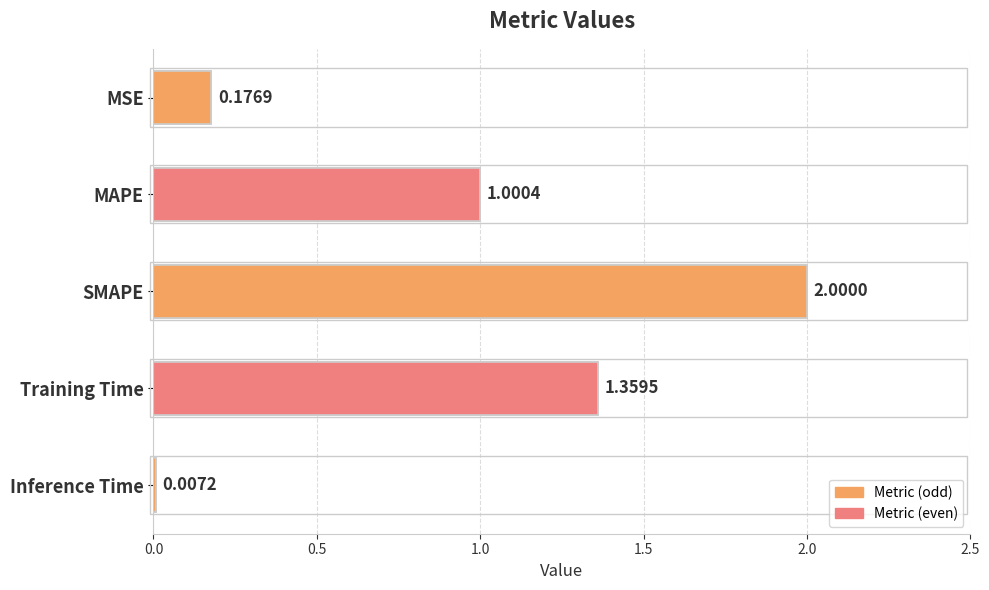

What is the difference between the second highest and second lowest values?

1.2